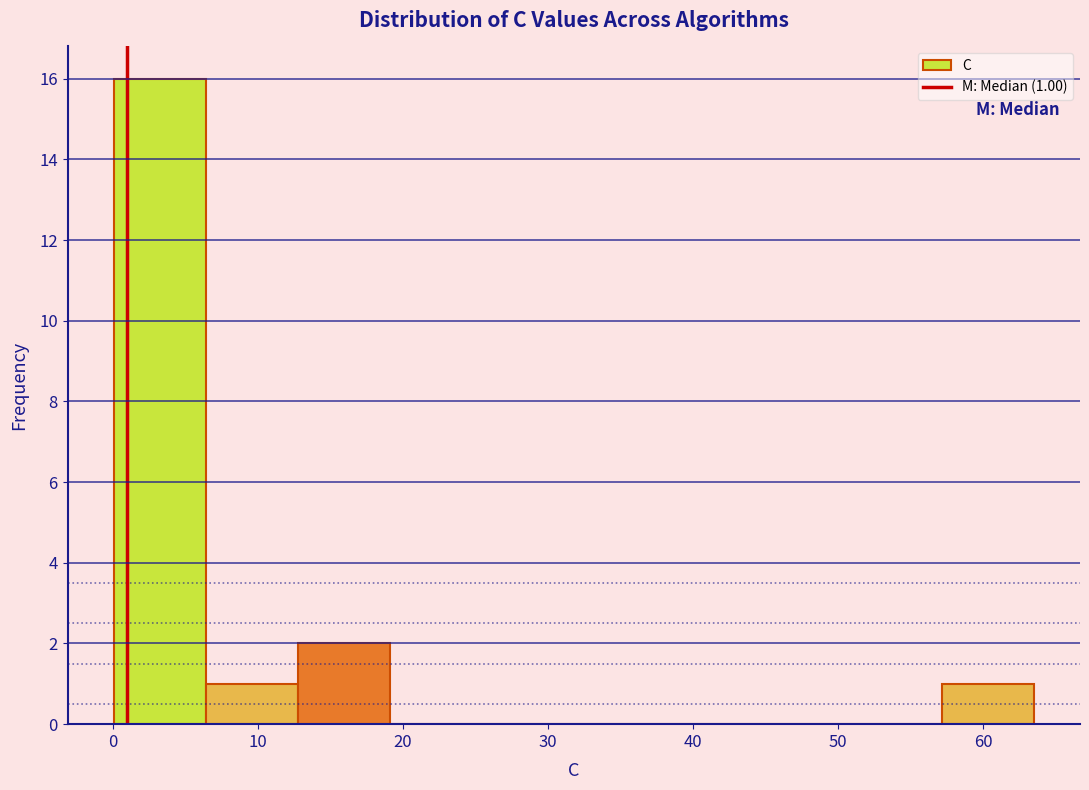

Which range on the x-axis has the tallest bar?

0 to 6